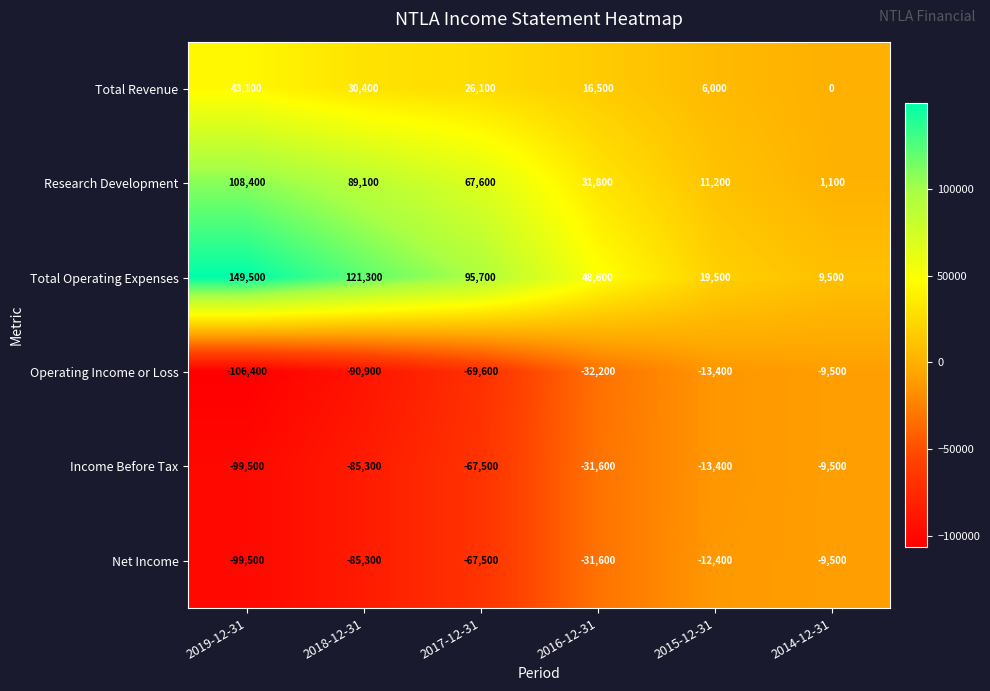

At which category does the chart reach its peak across all series?

2019-12-31